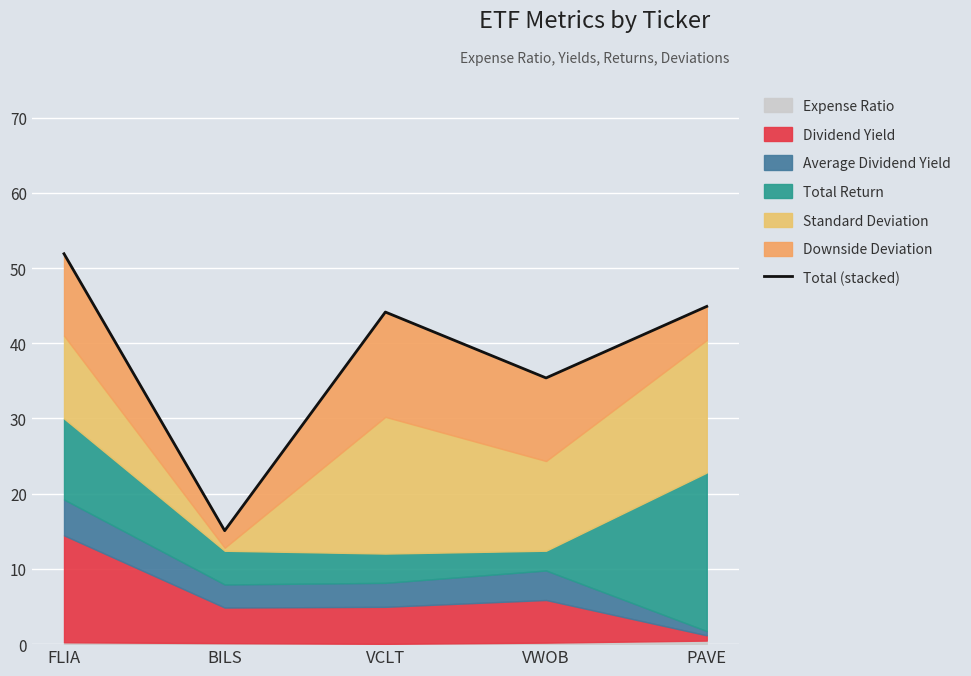

What is the maximum value shown in the chart?

51.9